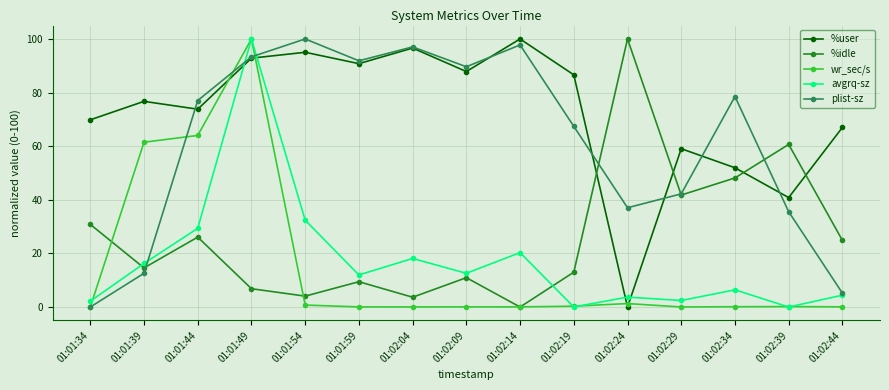

What is the value of the avgrq-sz point at the 2nd from the left?

16.2